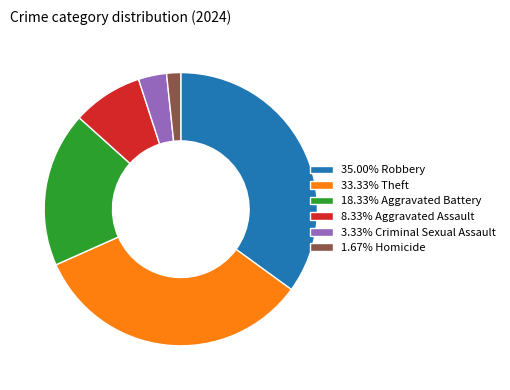

Do 3.33% Criminal Sexual Assault and 18.33% Aggravated Battery together represent more than half of the pie?

No